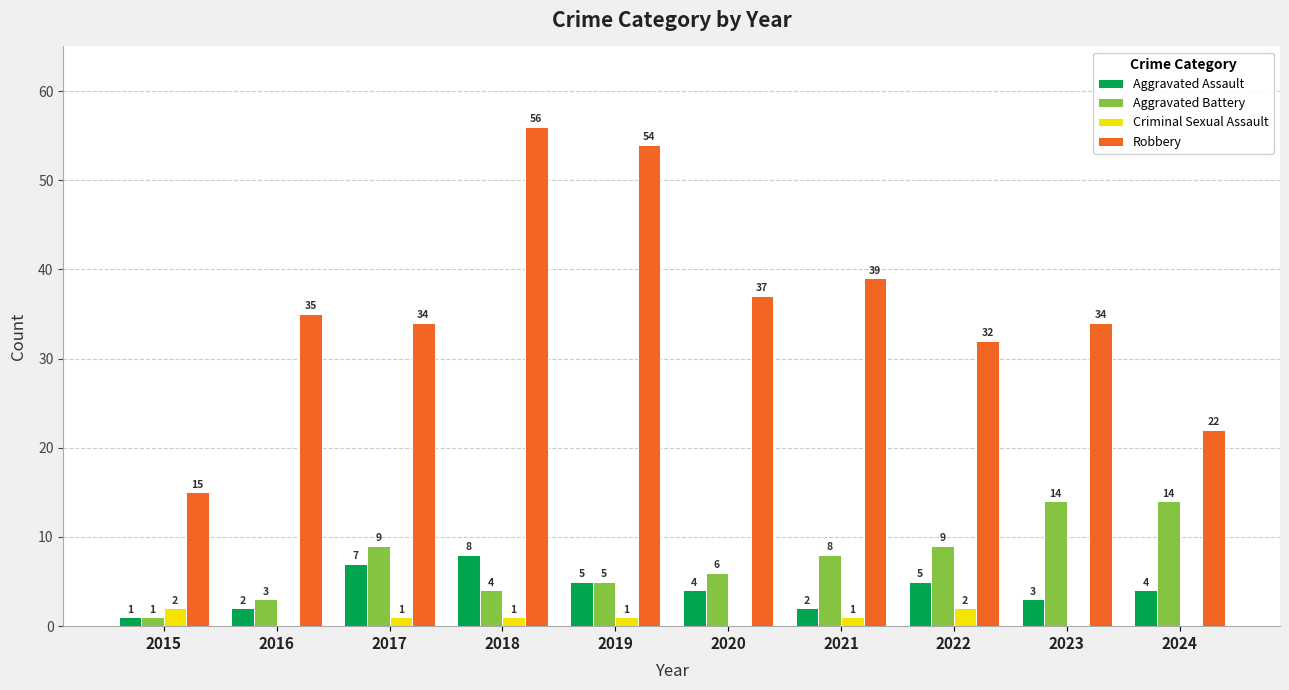

Which series changed the most between 2018 and 2020?

Robbery